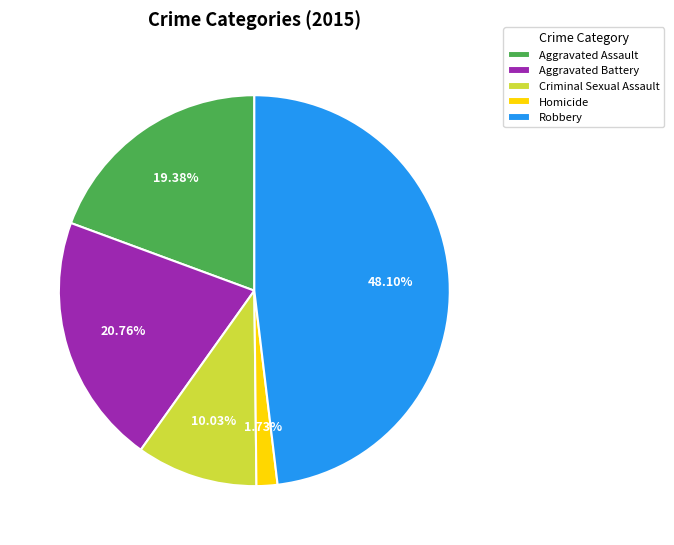

Is it true that Homicide is 2% of the pie?

True